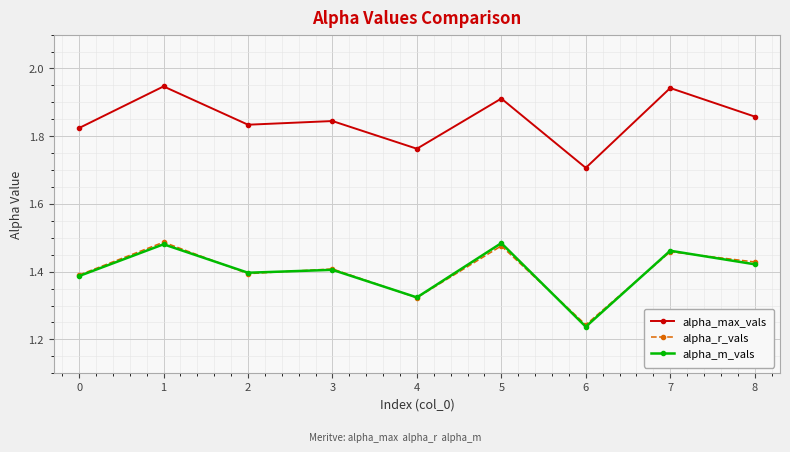

After their last crossing, which series has the higher values: alpha_m_vals or alpha_r_vals?

alpha_r_vals